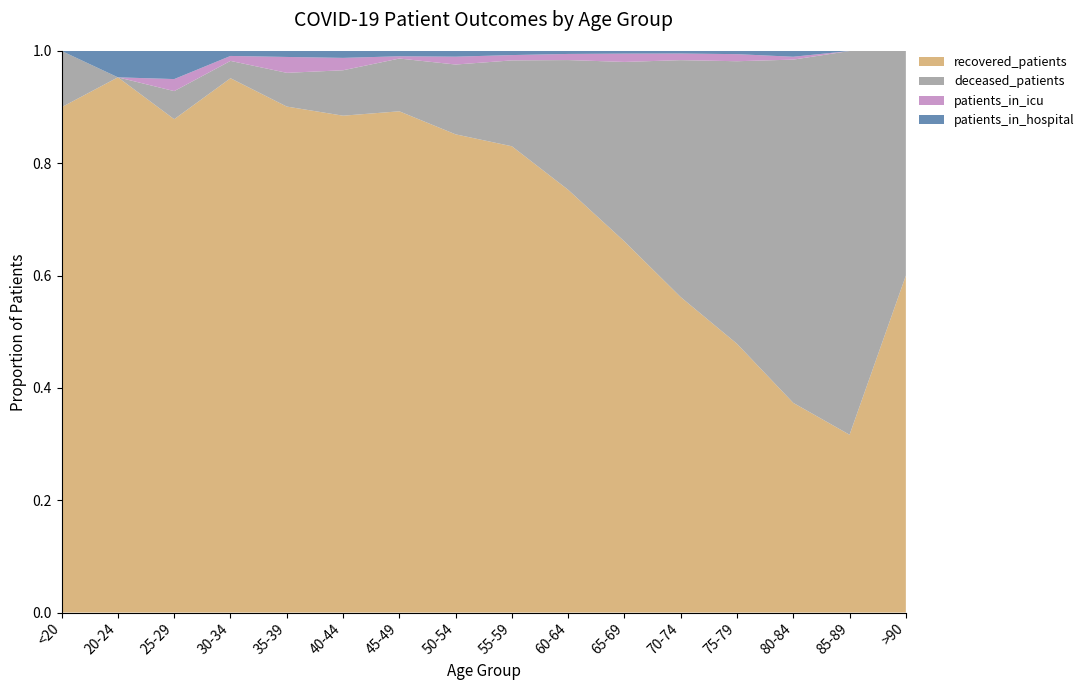

Reading left to right, transcribe all the data shown in this chart.

recovered_patients: <20=27	20-24=61	25-29=123	30-34=216	35-39=255	40-44=361	45-49=665	50-54=1096	55-59=1488	60-64=1584	65-69=1563	70-74=1378	75-79=683	80-84=146	85-89=19	>90=3
deceased_patients: <20=3	20-24=0	25-29=7	30-34=7	35-39=17	40-44=33	45-49=70	50-54=160	55-59=274	60-64=486	65-69=756	70-74=1035	75-79=718	80-84=239	85-89=41	>90=2
patients_in_icu: <20=0	20-24=0	25-29=3	30-34=2	35-39=8	40-44=9	45-49=3	50-54=18	55-59=17	60-64=23	65-69=35	70-74=29	75-79=18	80-84=2	85-89=0	>90=0
patients_in_hospital: <20=0	20-24=3	25-29=7	30-34=2	35-39=3	40-44=5	45-49=7	50-54=13	55-59=13	60-64=11	65-69=11	70-74=11	75-79=8	80-84=4	85-89=0	>90=0